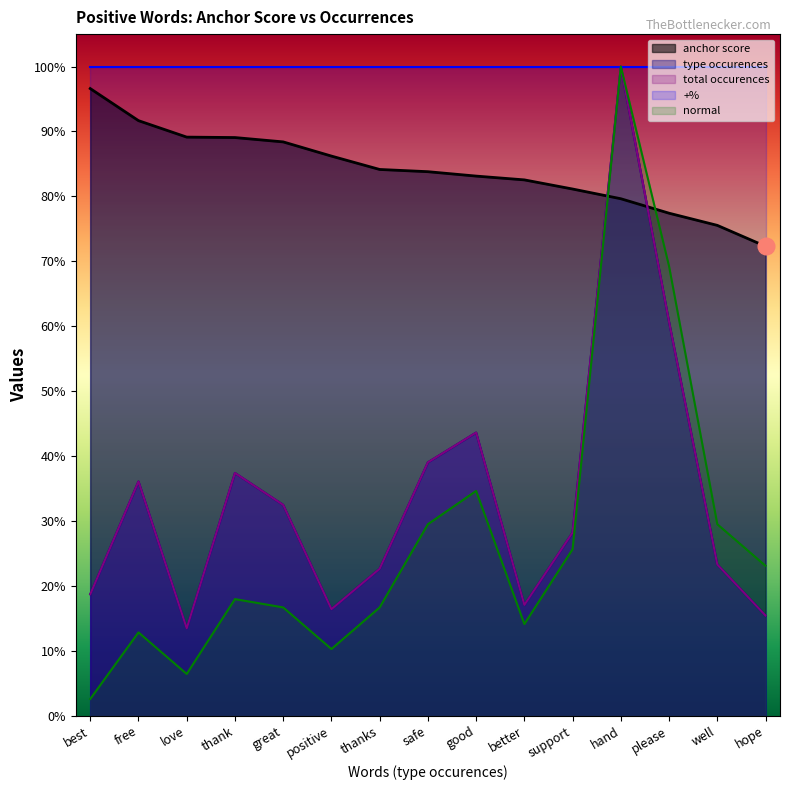

Is it true that total occurences equals 0.2 at better?

True